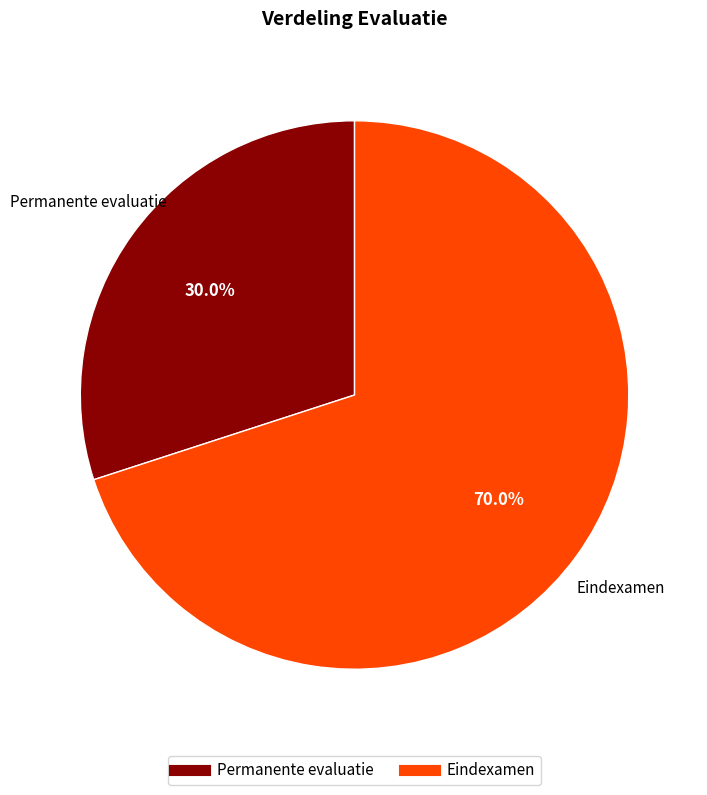

Count the number of slices in the pie.

2